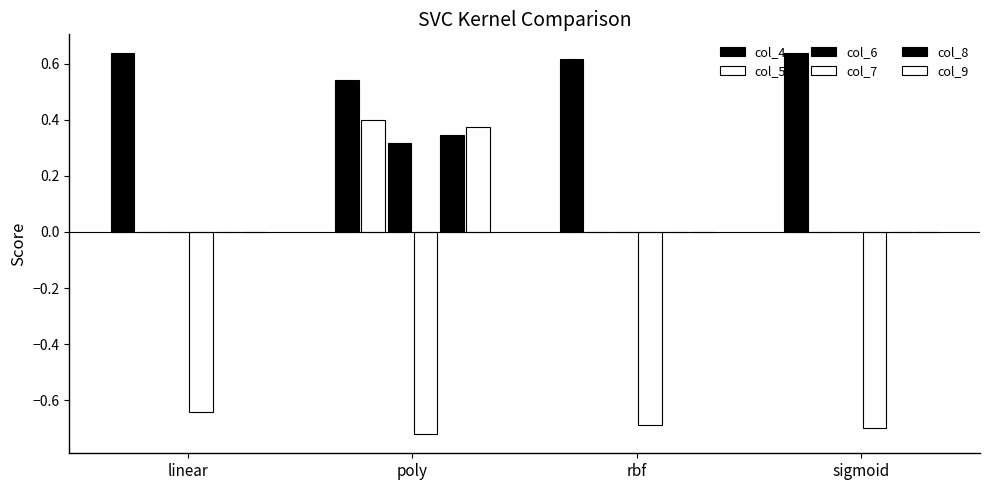

Between linear and poly, which series saw the biggest shift?

col_5